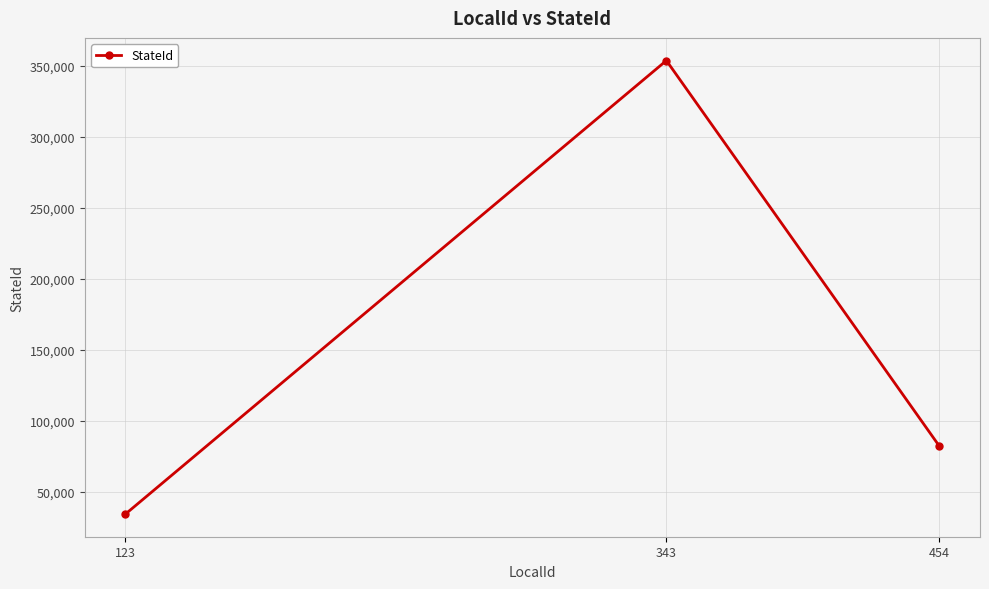

Reading left to right, what are all the values shown in this chart?

34535	353543	82346